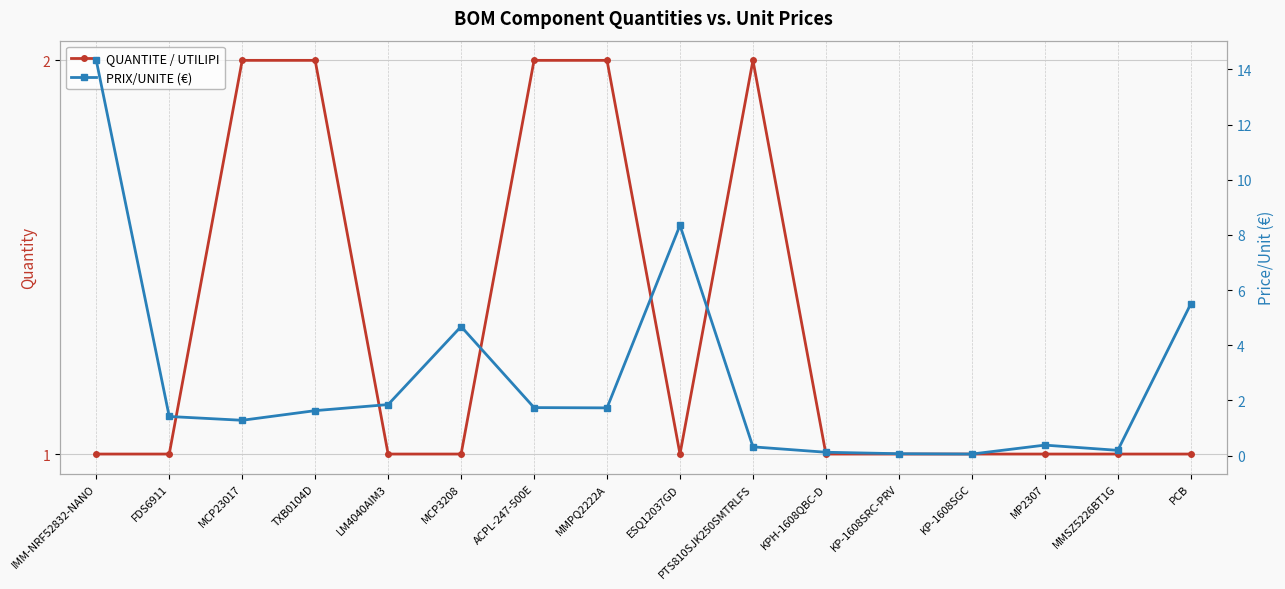

What is the sum of all QUANTITE / UTILIPI values?

21.0